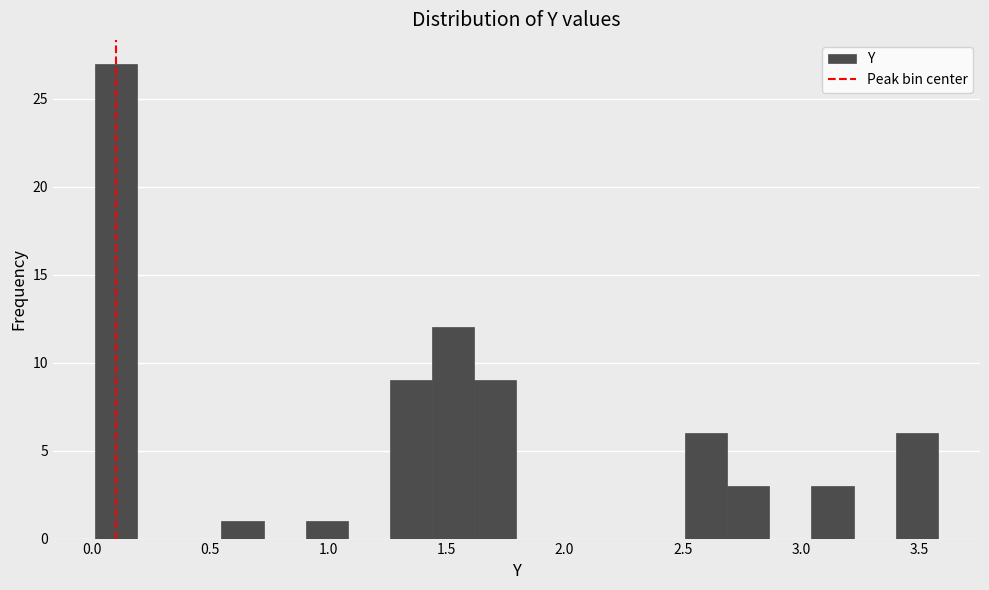

Around what value on the x-axis is the tallest bar? Give the approximate position of its centre, as read against the axis.

0.10